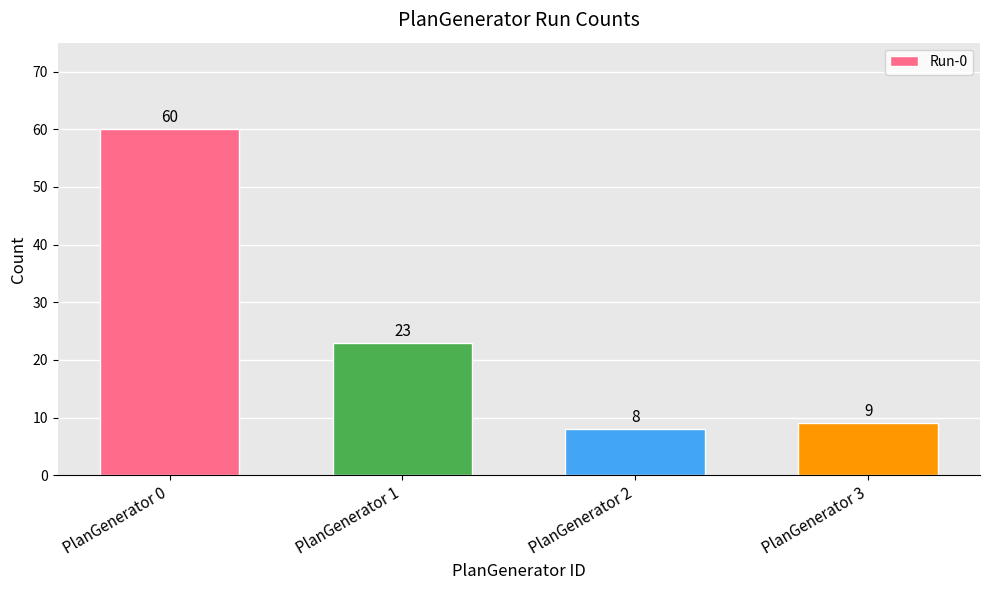

The chart shows a value of 3 at PlanGenerator 3. True or false?

False